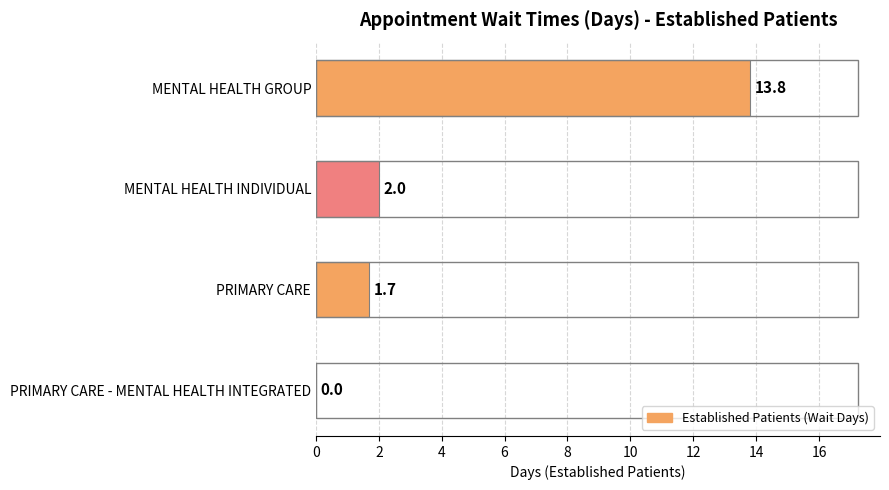

At which label is the value closest to 6?

MENTAL HEALTH INDIVIDUAL